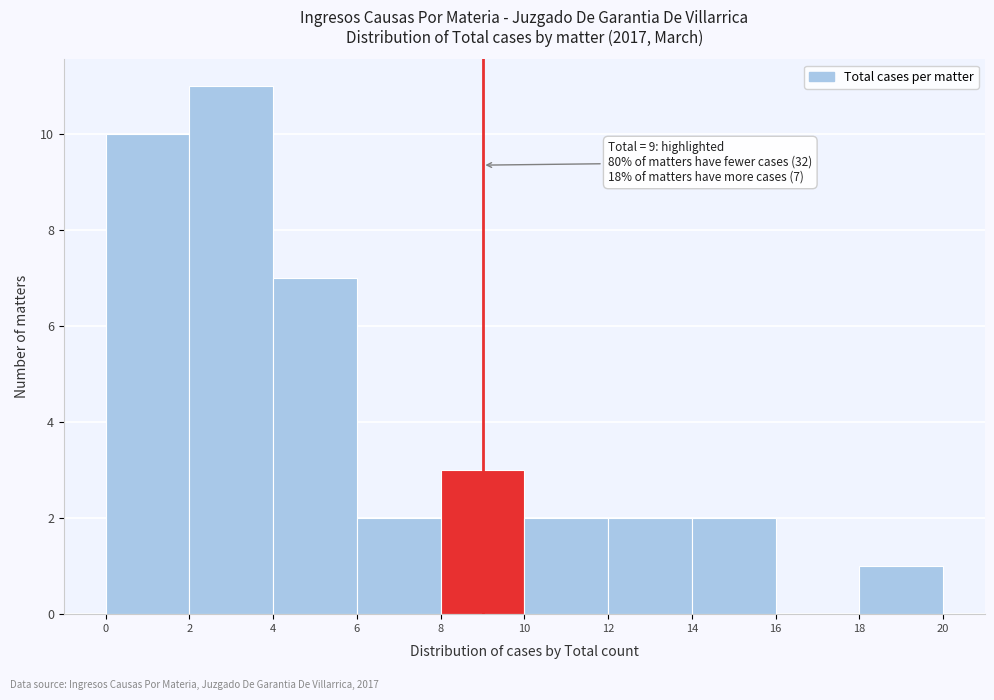

Which range on the x-axis has the tallest bar?

2 to 4